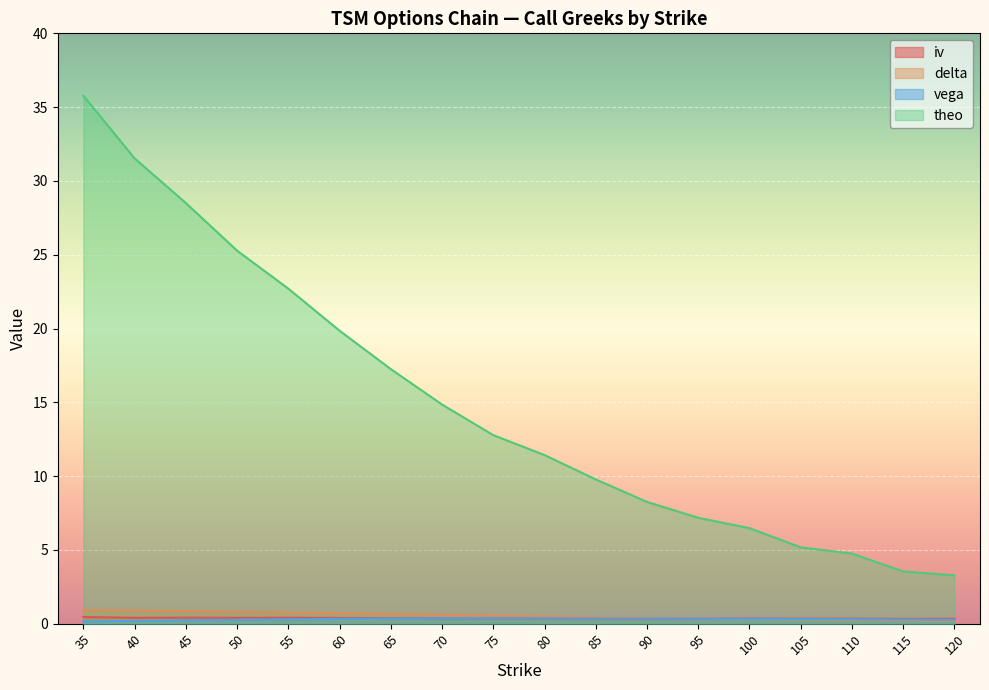

Count the iv values in the range 0 to 1.

18